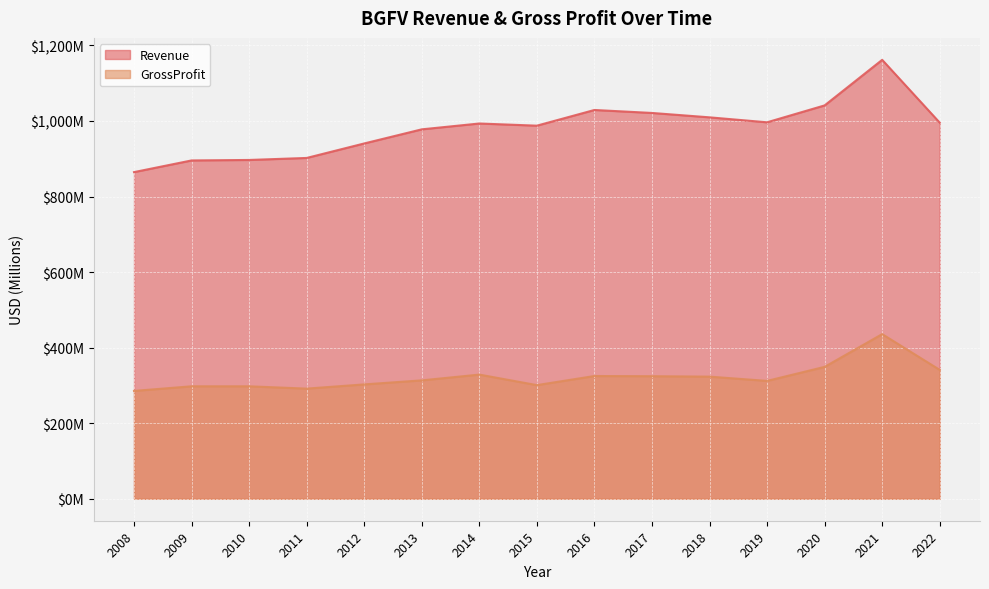

What are all the series names shown in the legend?

Revenue, GrossProfit